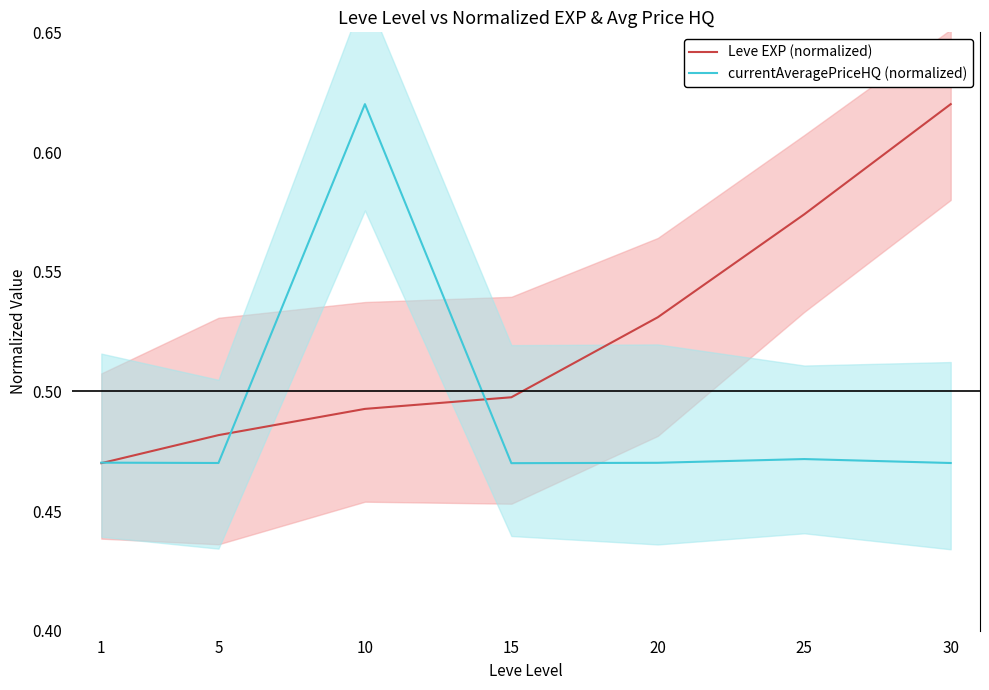

Count the currentAveragePriceHQ (normalized) values in the range 0 to 1.

7